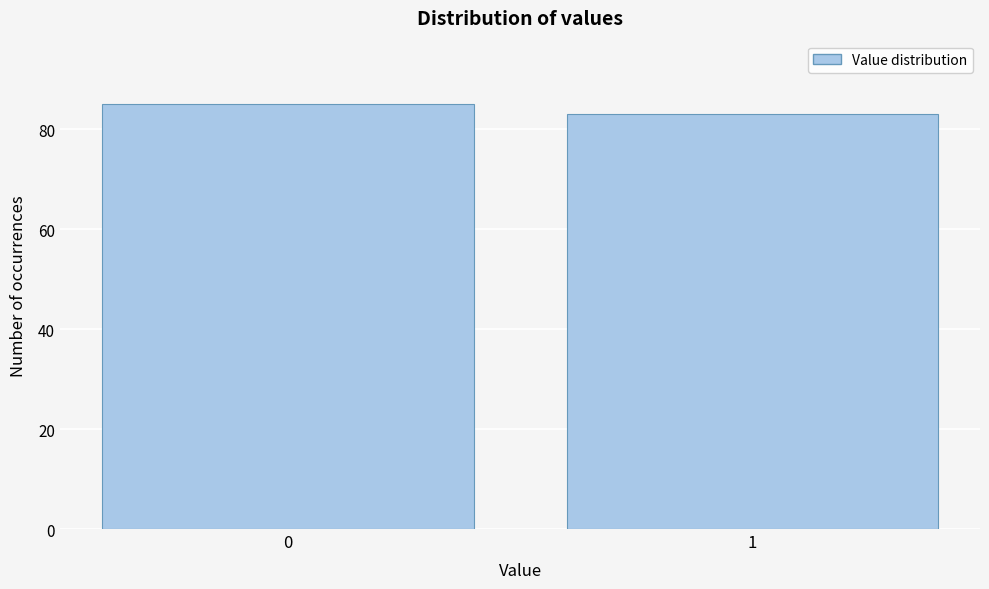

Reading left to right, extract all data points from this chart.

85	83